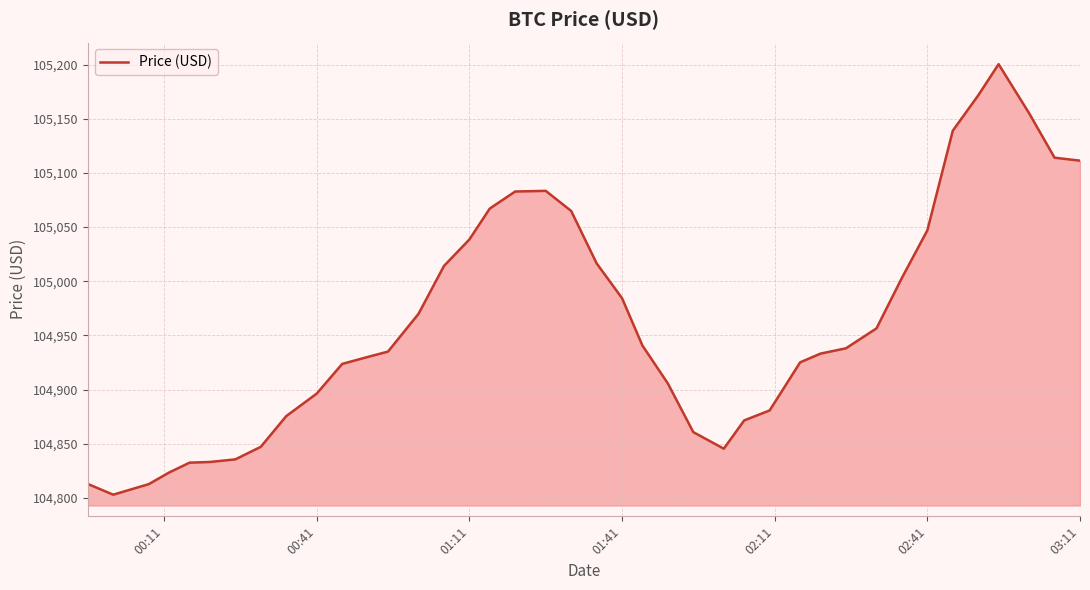

What is the minimum value shown in the chart?

104803.0